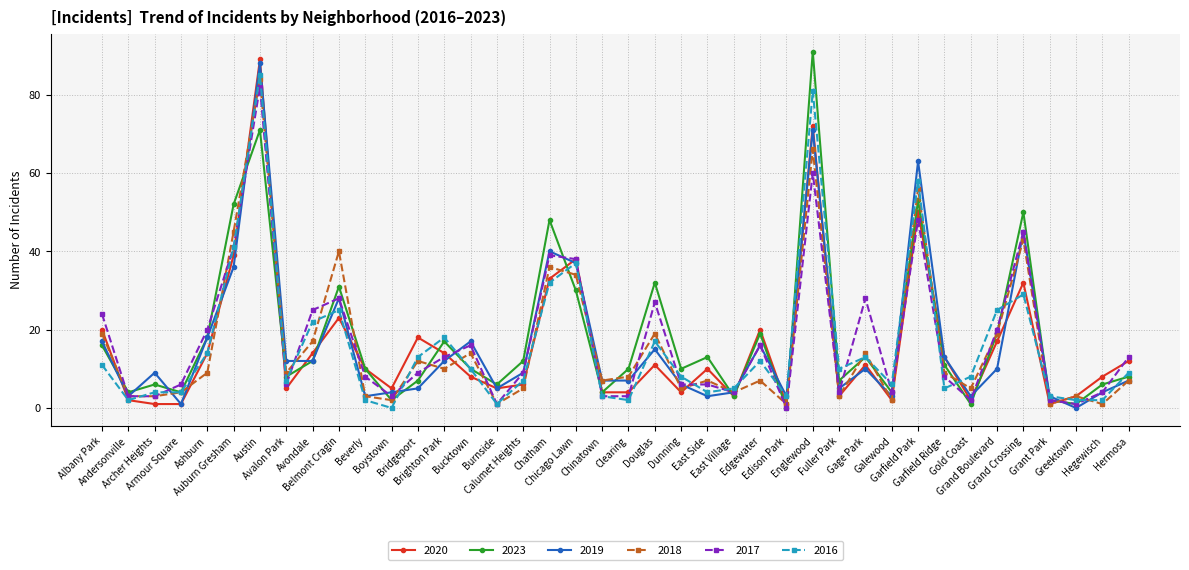

What is the highest value of the 2020 series?

89